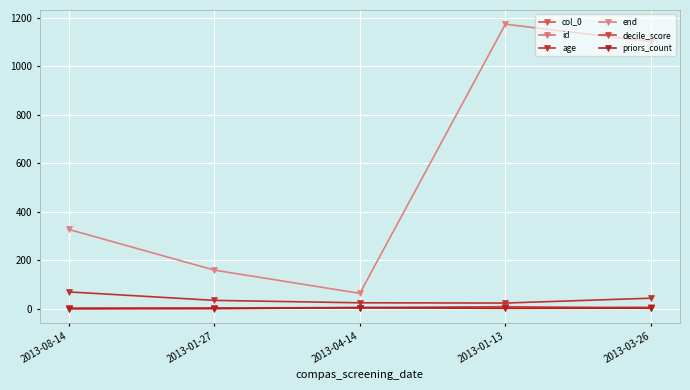

Reading right to left, list all the values displayed in this chart.

col_0: 4	3	2	1	0
id: 6	5	4	3	1
age: 43	23	24	34	69
end: 1102	1174	63	159	327
decile_score: 1	8	4	3	1
priors_count: 2	1	4	0	0